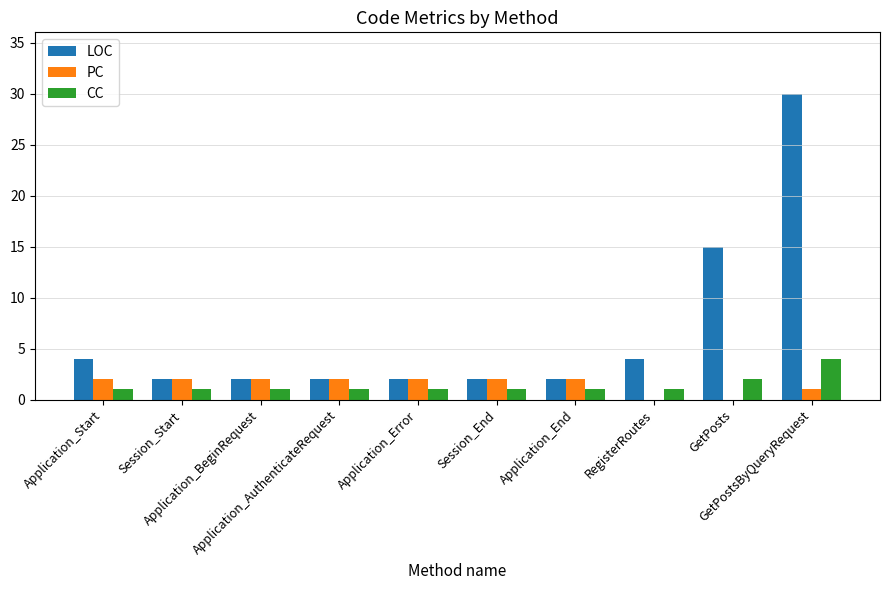

What are all the series names shown in the legend?

LOC, PC, CC